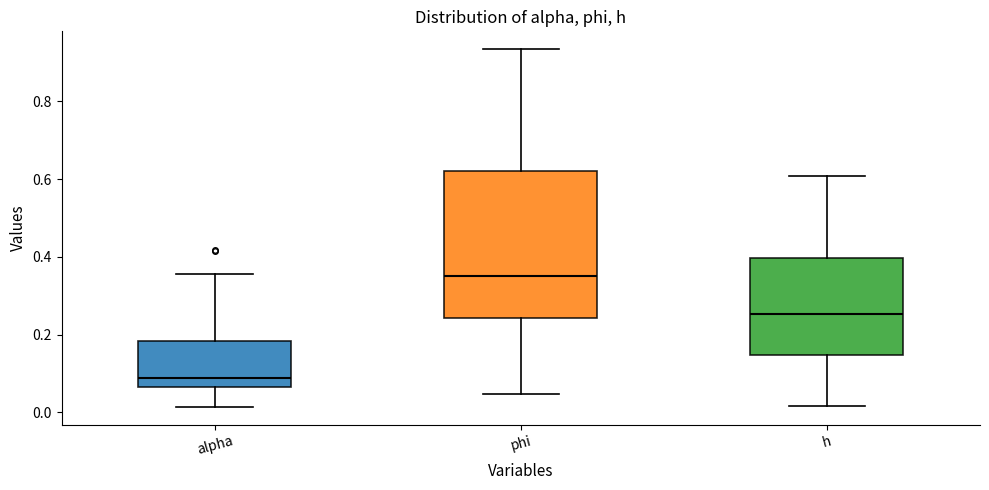

Where does the median line of the box for h sit on the y-axis? The values are not printed on the chart, so give them approximately, as read against the axis.

0.26